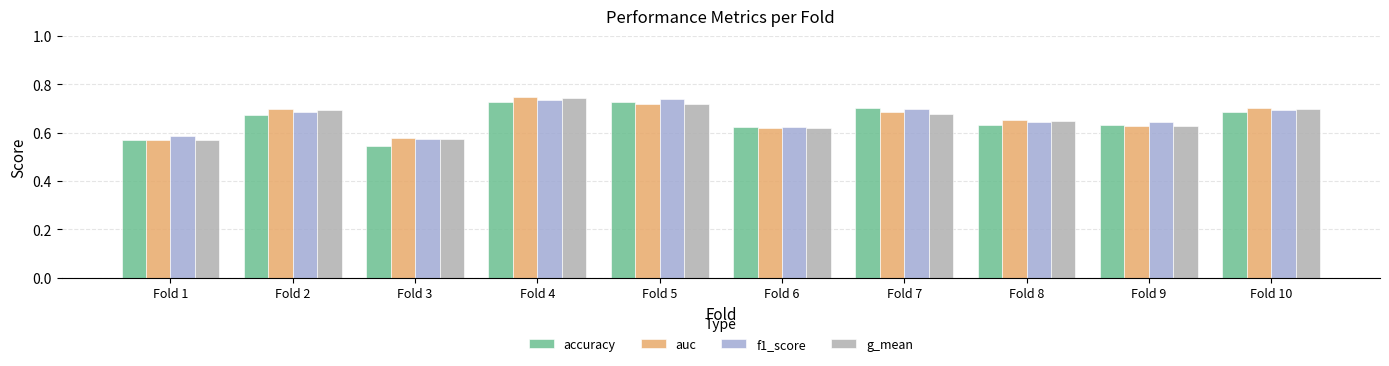

Rank the categories by auc value from lowest to highest.

Fold 1, Fold 3, Fold 6, Fold 9, Fold 8, Fold 7, Fold 2, Fold 10, Fold 5, Fold 4